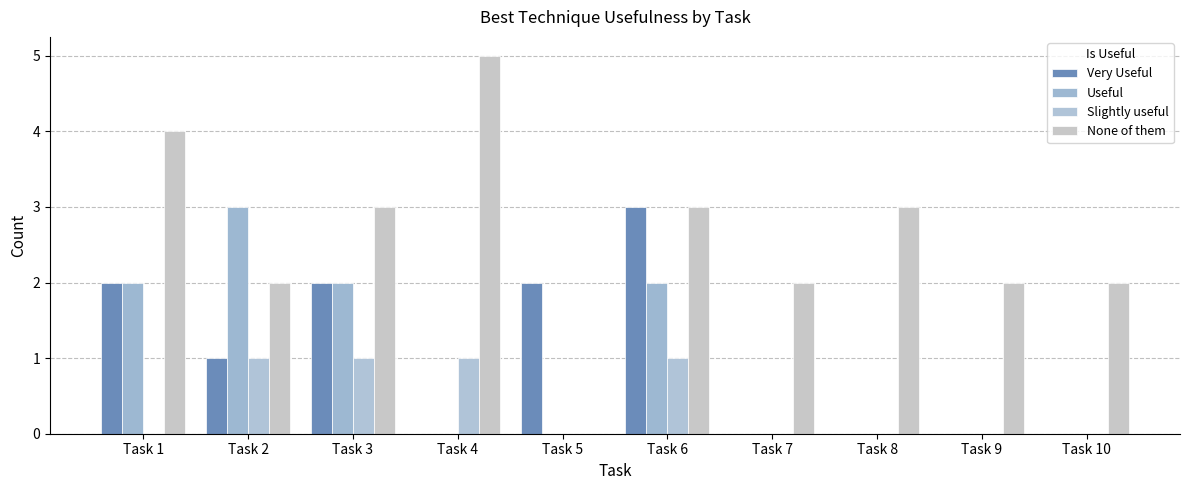

Reading left to right, transcribe all the data shown in this chart.

Very Useful: 2	1	2	0	2	3	0	0	0	0
Useful: 2	3	2	0	0	2	0	0	0	0
Slightly useful: 0	1	1	1	0	1	0	0	0	0
None of them: 4	2	3	5	0	3	2	3	2	2